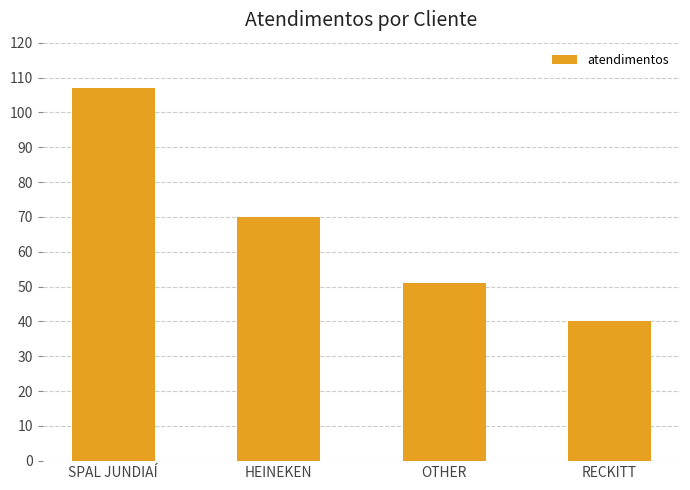

What is the difference between the maximum and minimum values?

67